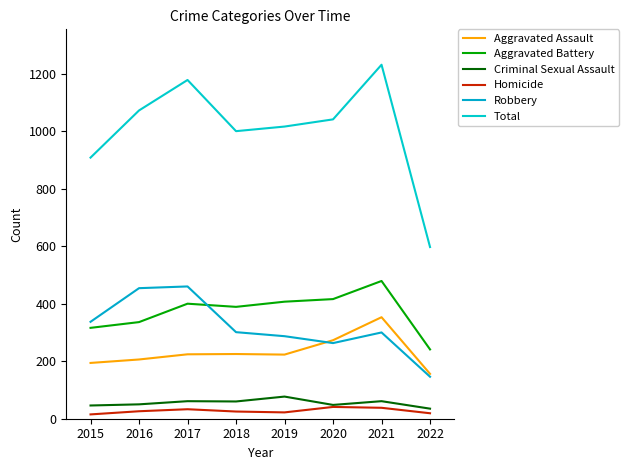

At which category does the chart reach its minimum across all series?

2015